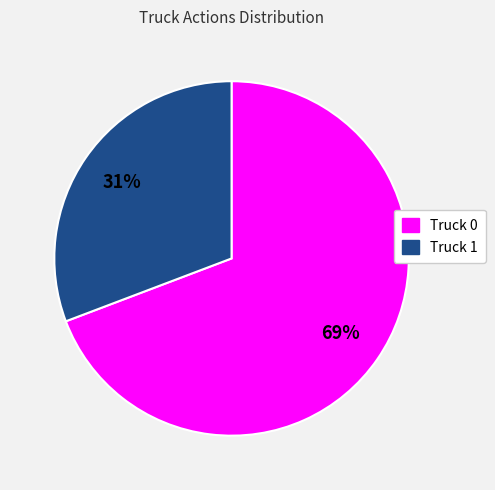

What is the largest slice in the pie chart?

Truck 0